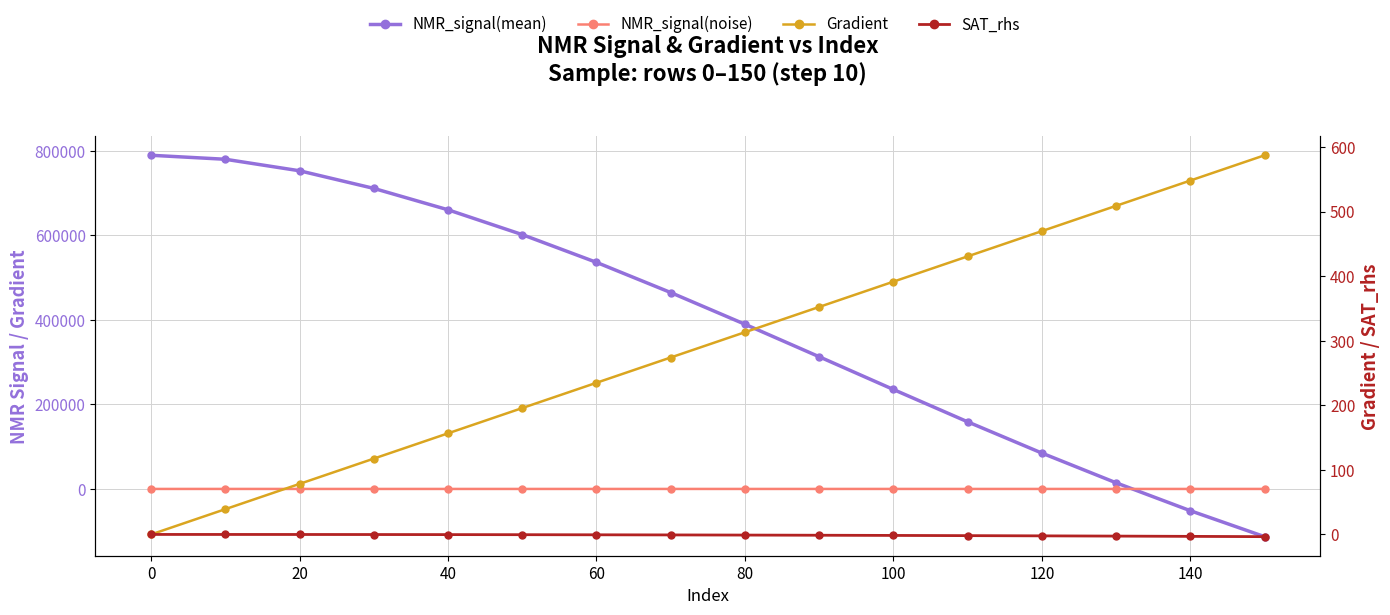

Which series changed the most between 0 and 40?

NMR_signal(mean)